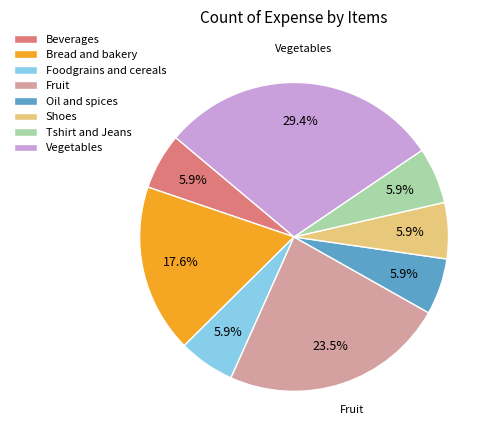

To the nearest percent, what percentage of the pie is Tshirt and Jeans?

6%